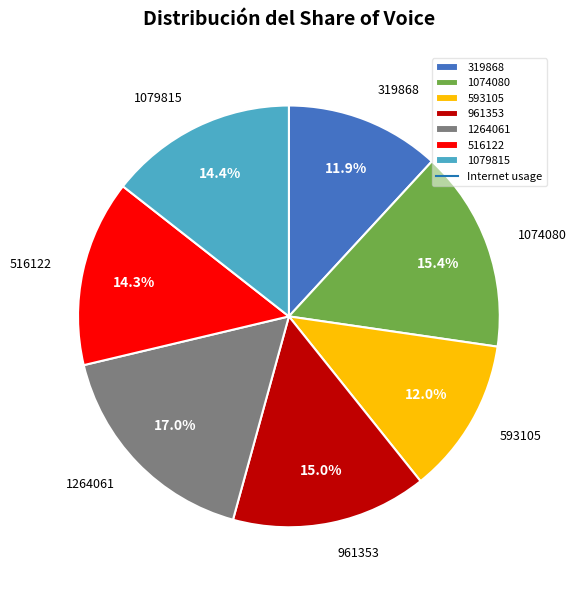

Is there any slice that represents more than half of the pie?

No